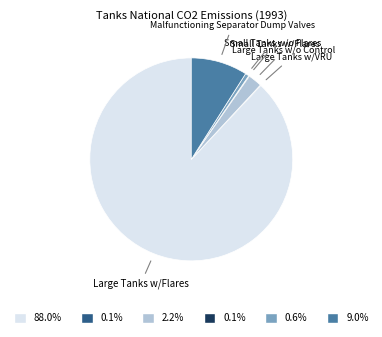

Does any single category account for the majority?

Yes